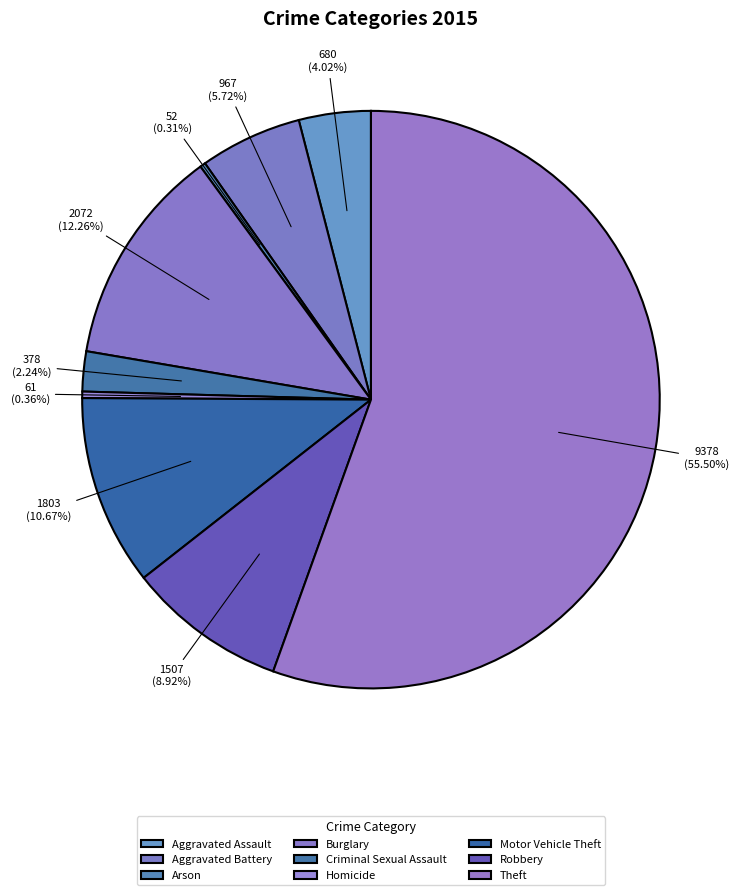

How many segments does this pie chart have?

9